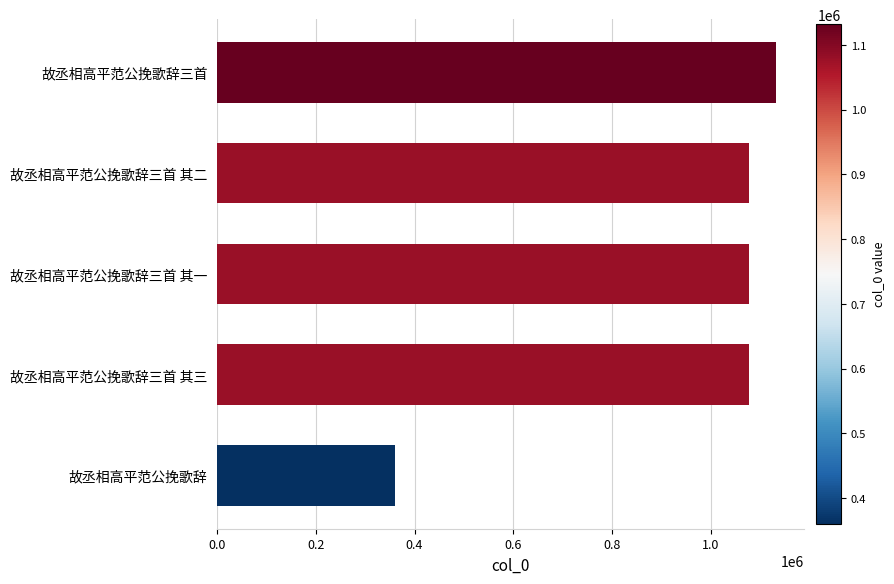

What is the change in value from 故丞相高平范公挽歌辞 to 故丞相高平范公挽歌辞三首?

+770887